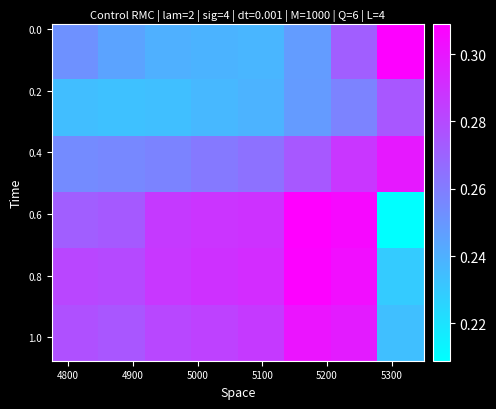

How many series are shown in this chart?

6